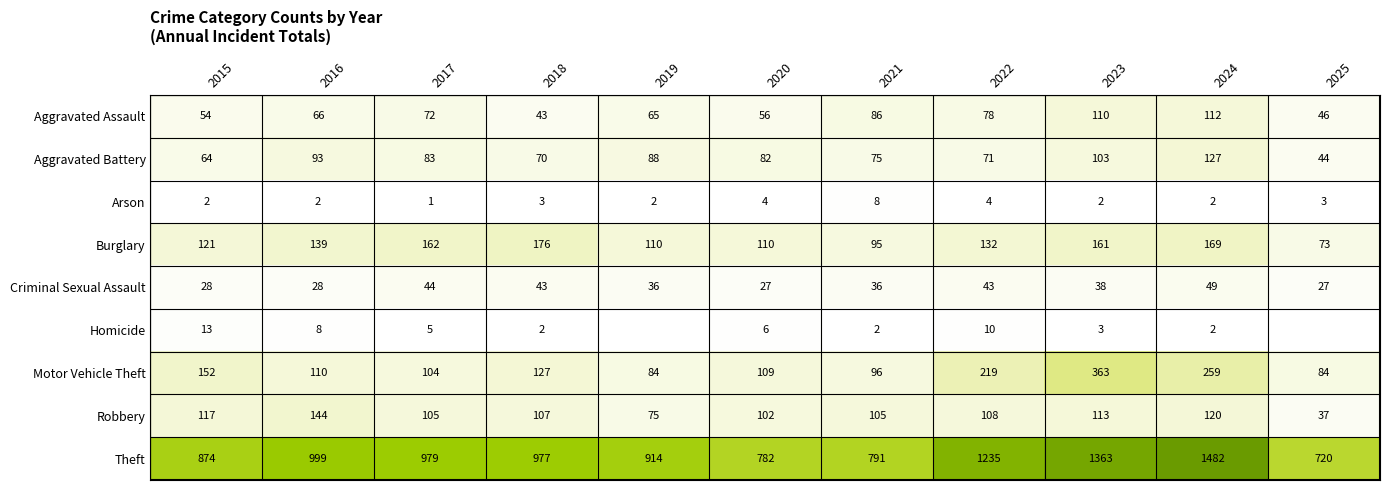

Is the value of Aggravated Battery at 2017 greater than the value of Criminal Sexual Assault at 2015?

Yes